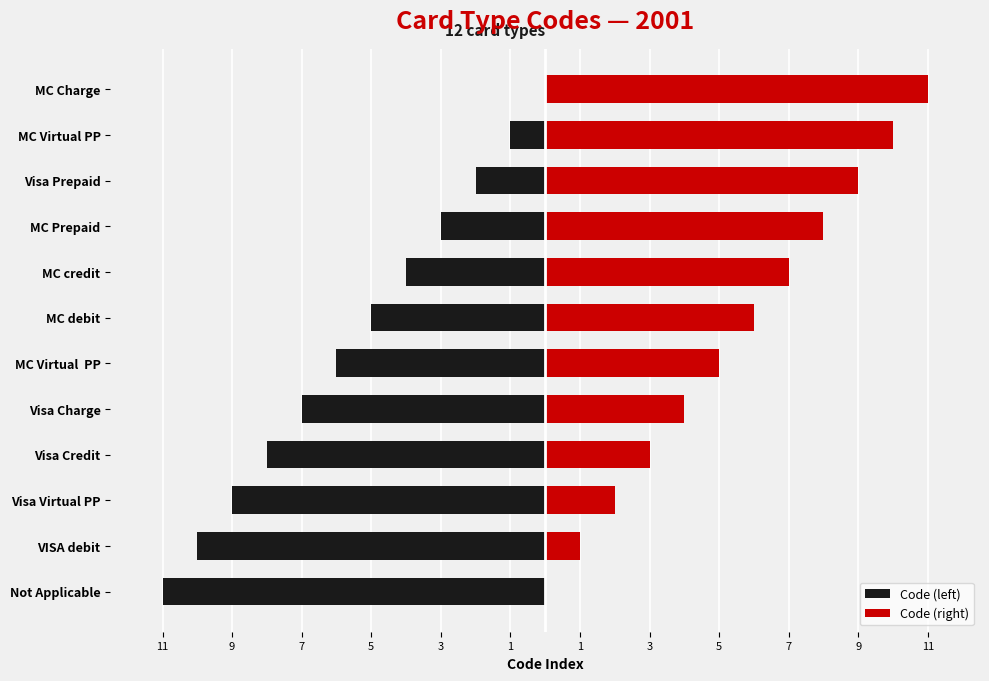

Rank the series at MC Virtual PP from lowest to highest value.

Code (left), Code (right)